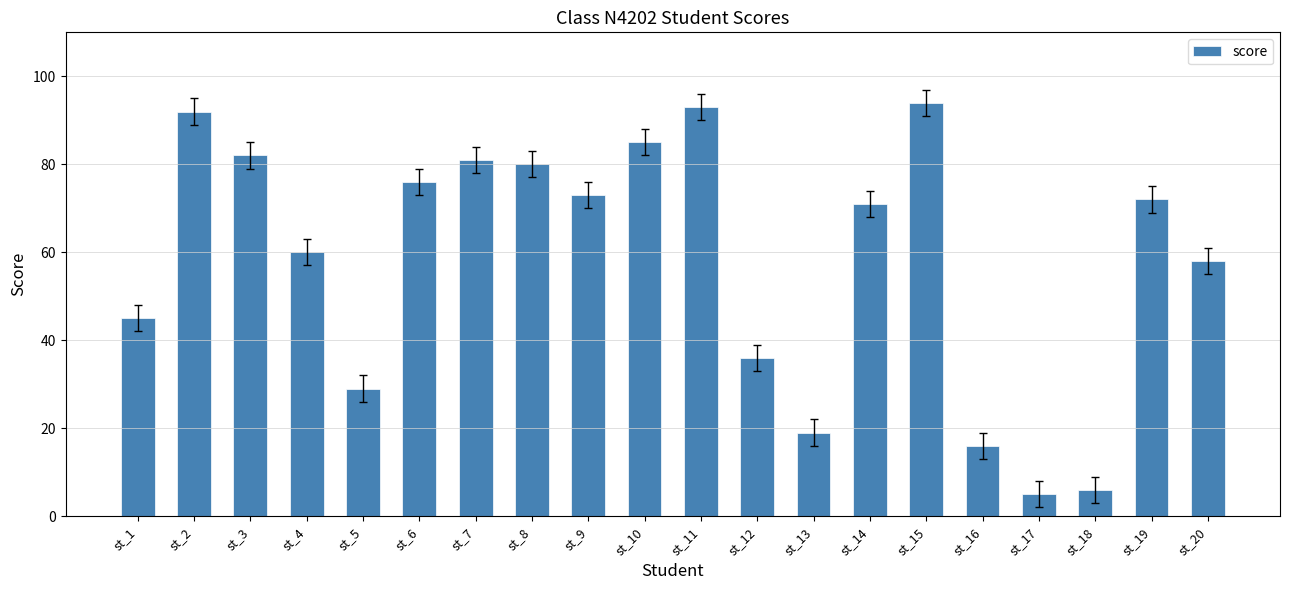

Rank the categories by value from highest to lowest.

st_15, st_11, st_2, st_10, st_3, st_7, st_8, st_6, st_9, st_19, st_14, st_4, st_20, st_1, st_12, st_5, st_13, st_16, st_18, st_17